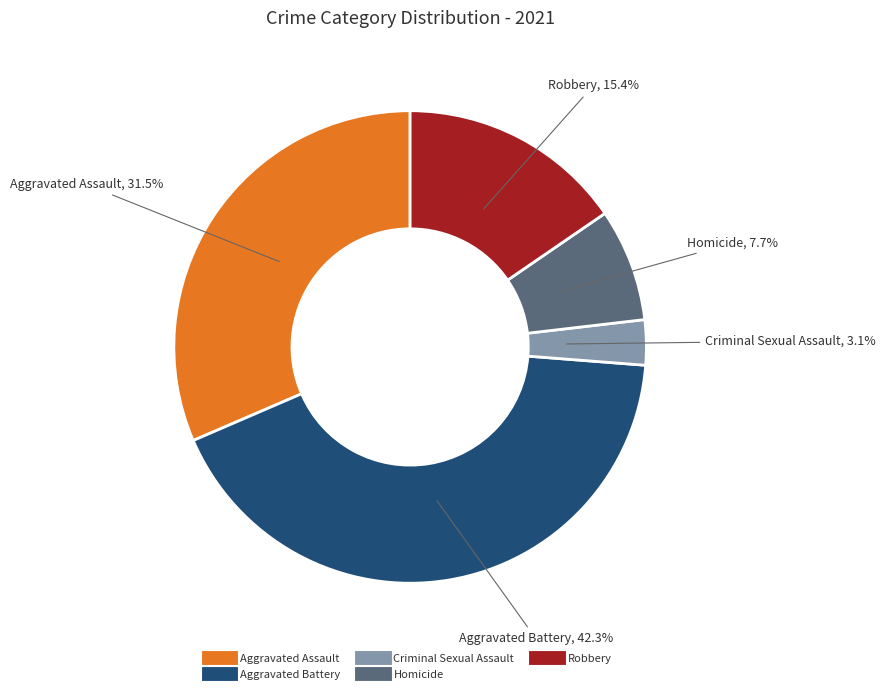

Combined, do Robbery and Criminal Sexual Assault account for over 50%?

No